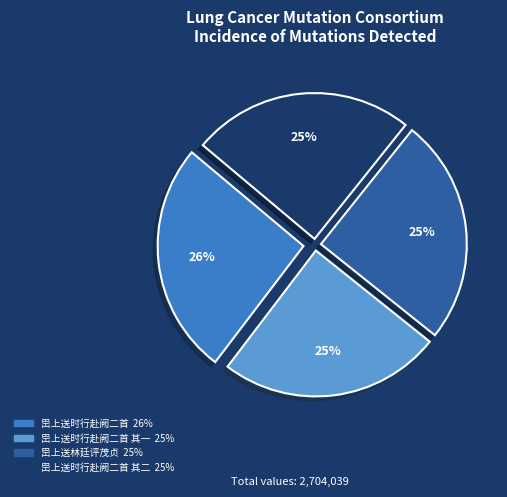

Is there any slice that represents more than half of the pie?

No